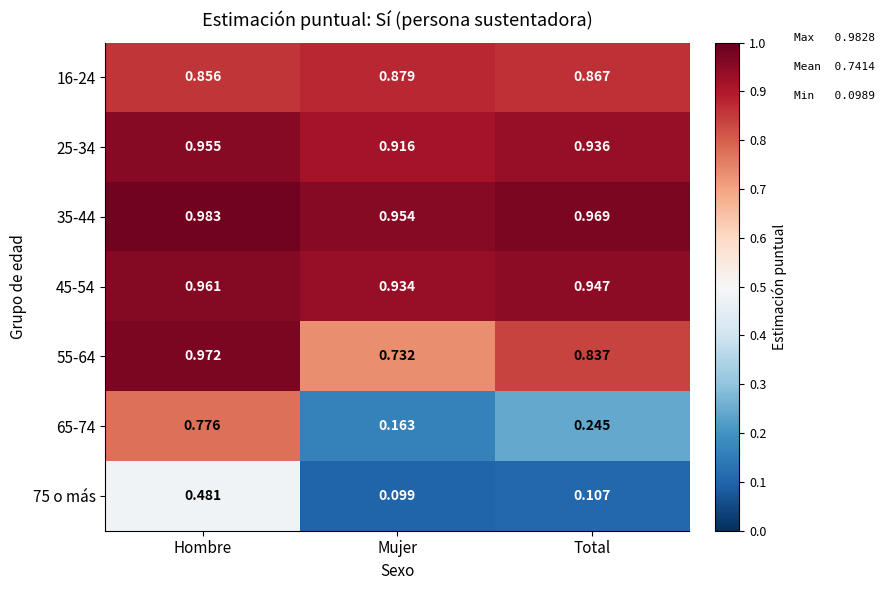

What is the total value across all series at Total?

4.9